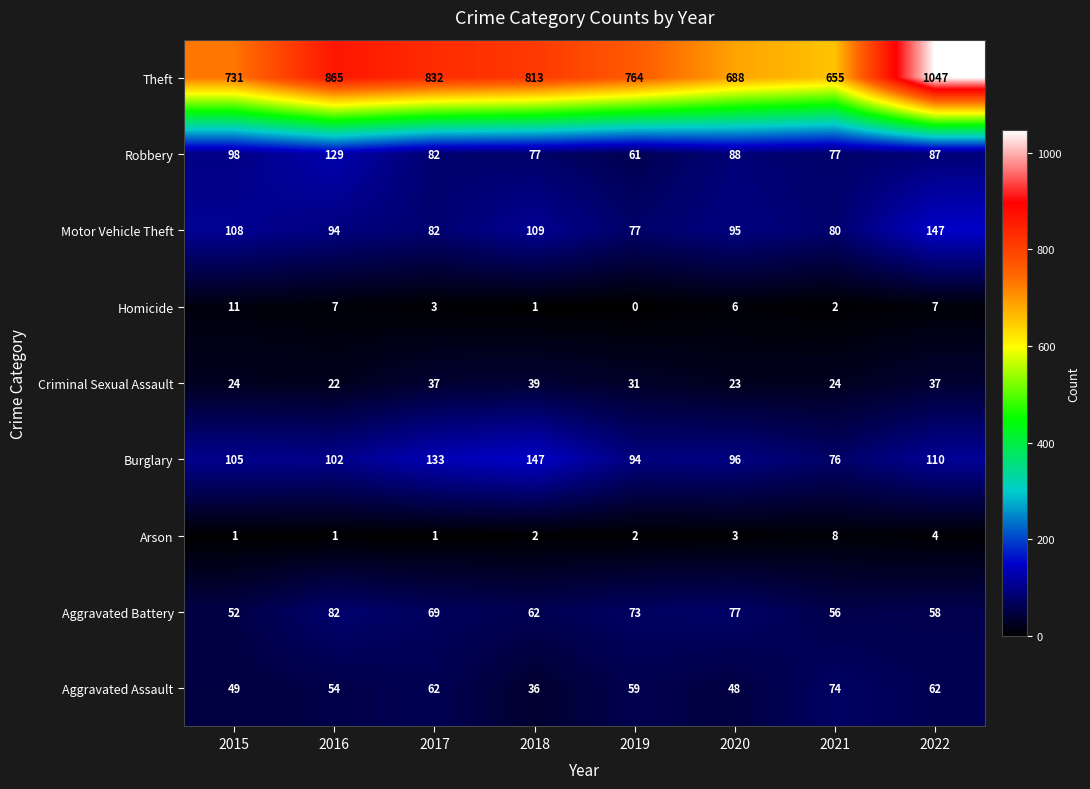

What is the average value of the Robbery series?

87